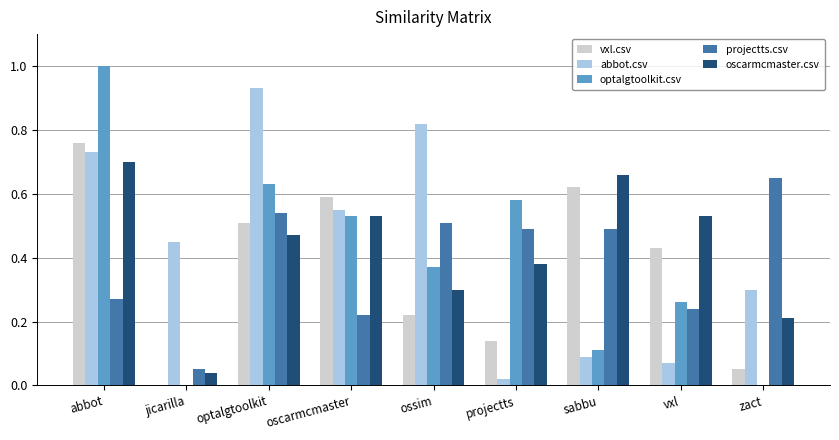

Is it true that projectts.csv equals 0.2 at projectts?

False